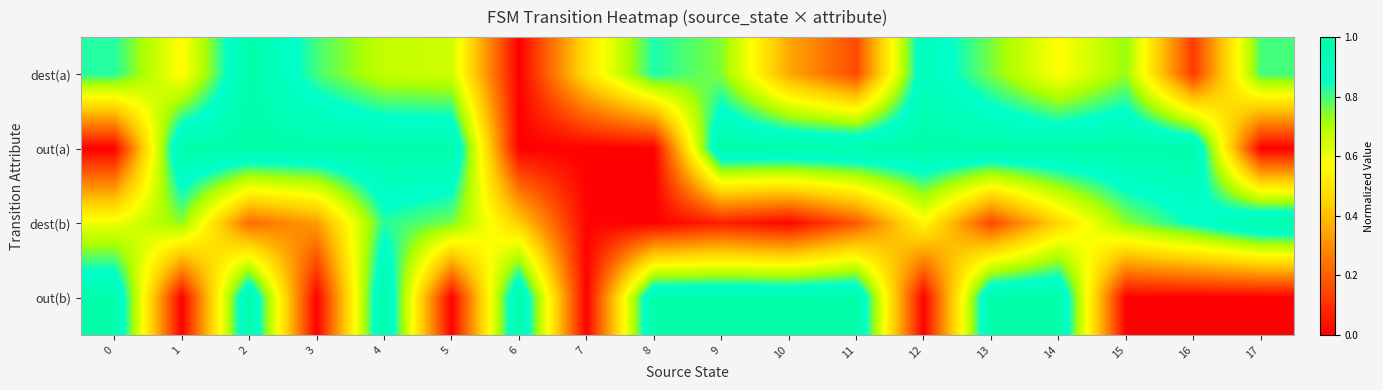

Rank the series by their maximum value, from highest to lowest.

dest(a), out(a), dest(b), out(b)